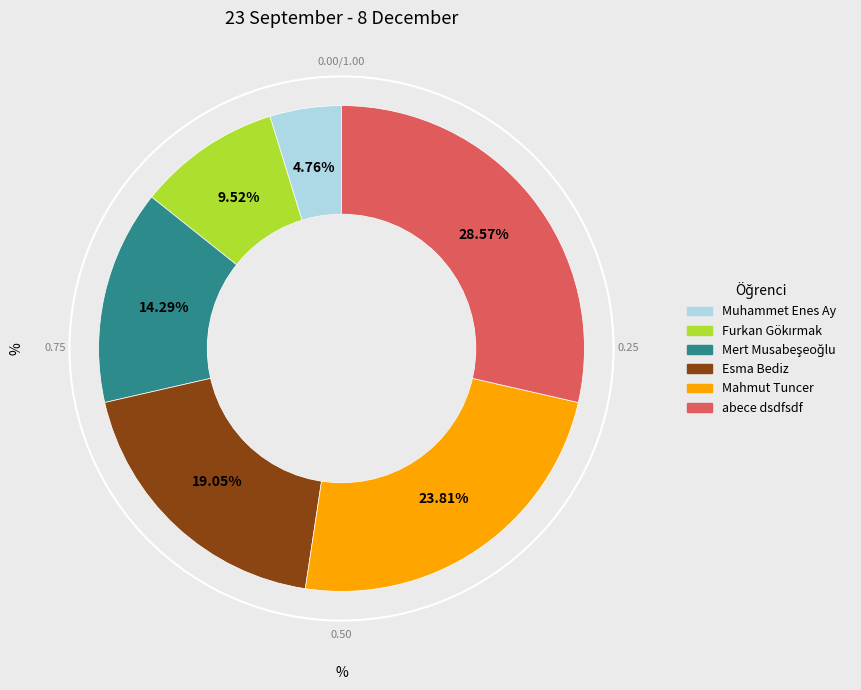

Does Esma Bediz account for over 50% of the chart?

No